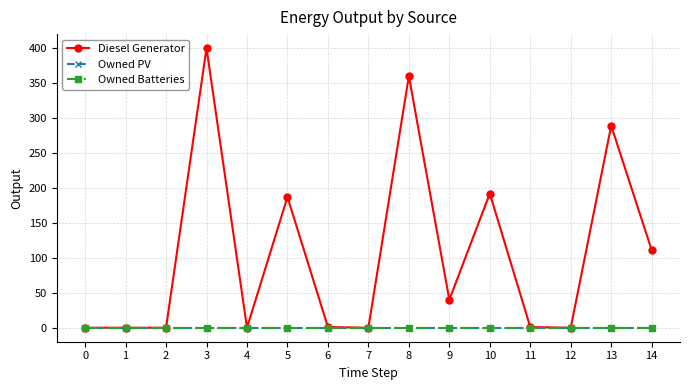

In Diesel Generator, how many points are higher than both neighbors (excluding endpoints)?

5